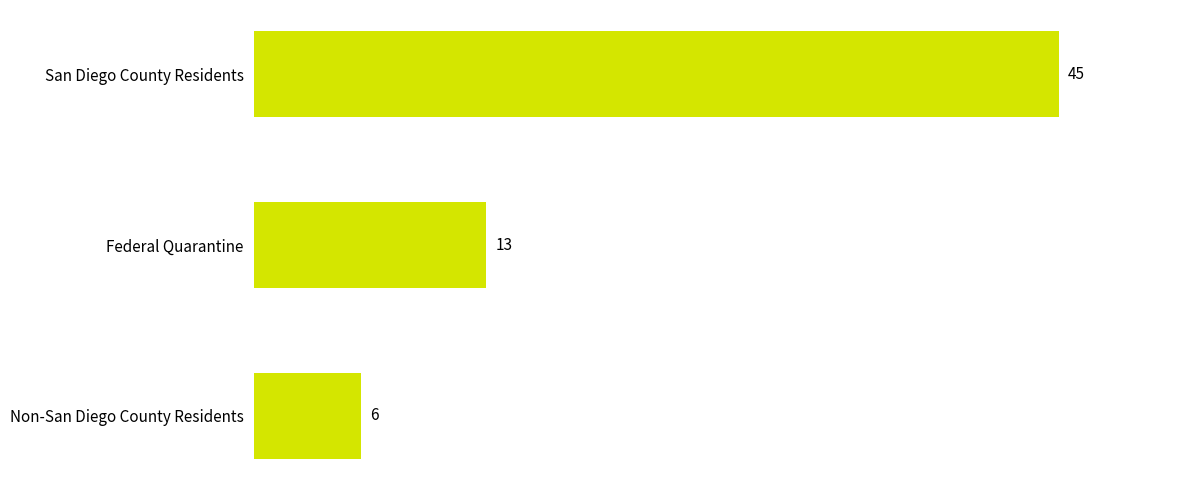

Count the values in the range 6 to 45.

3